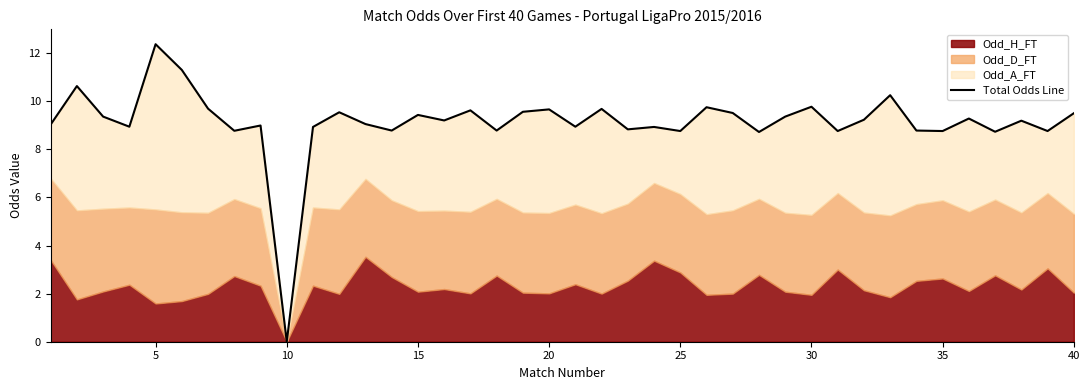

Between 35 and 15, which is larger?

35